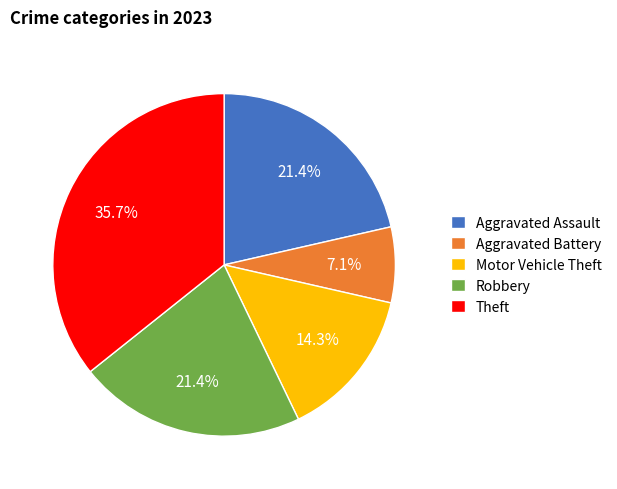

Does Theft account for over 50% of the chart?

No